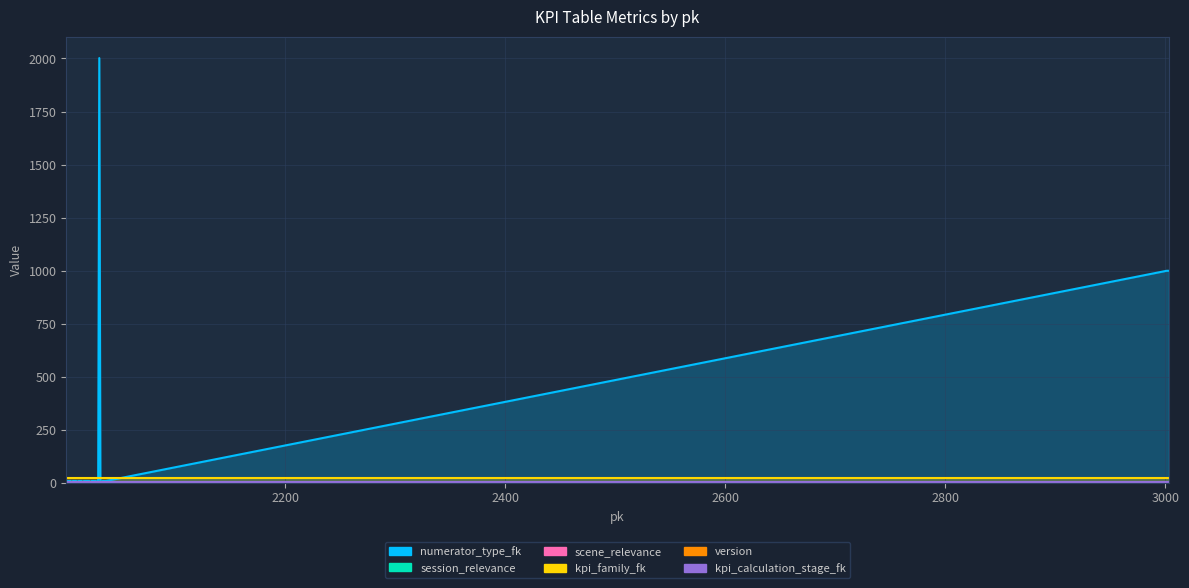

What is the sum of the numerator_type_fk values at 3002 and 2002?

1007